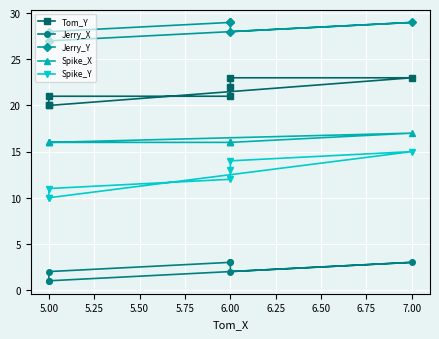

True or false: Jerry_Y and Jerry_X intersect in this chart.

False